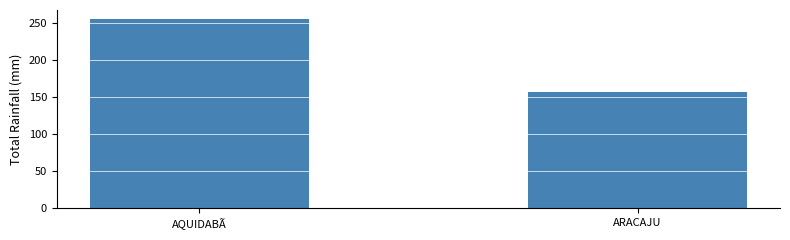

Are the bars horizontal?

No